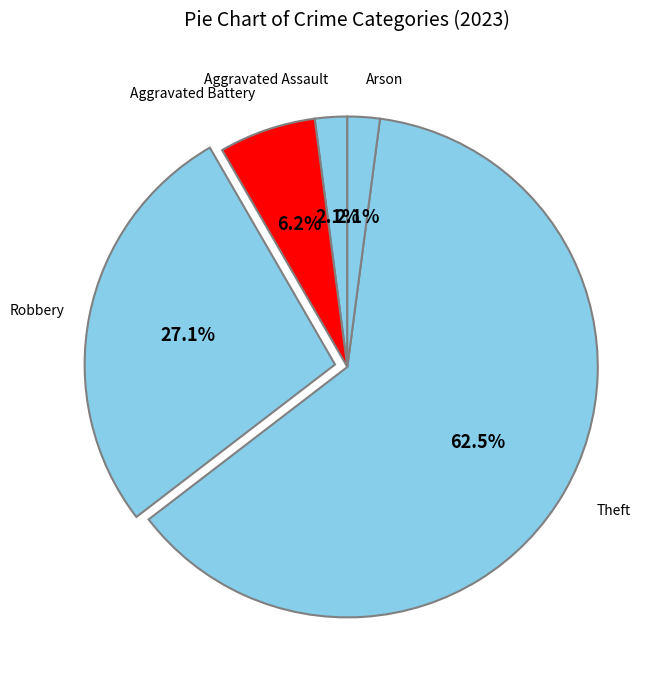

How many segments does this pie chart have?

5